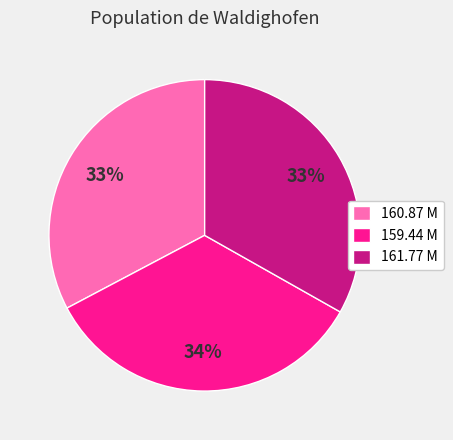

Count the number of slices in the pie.

3